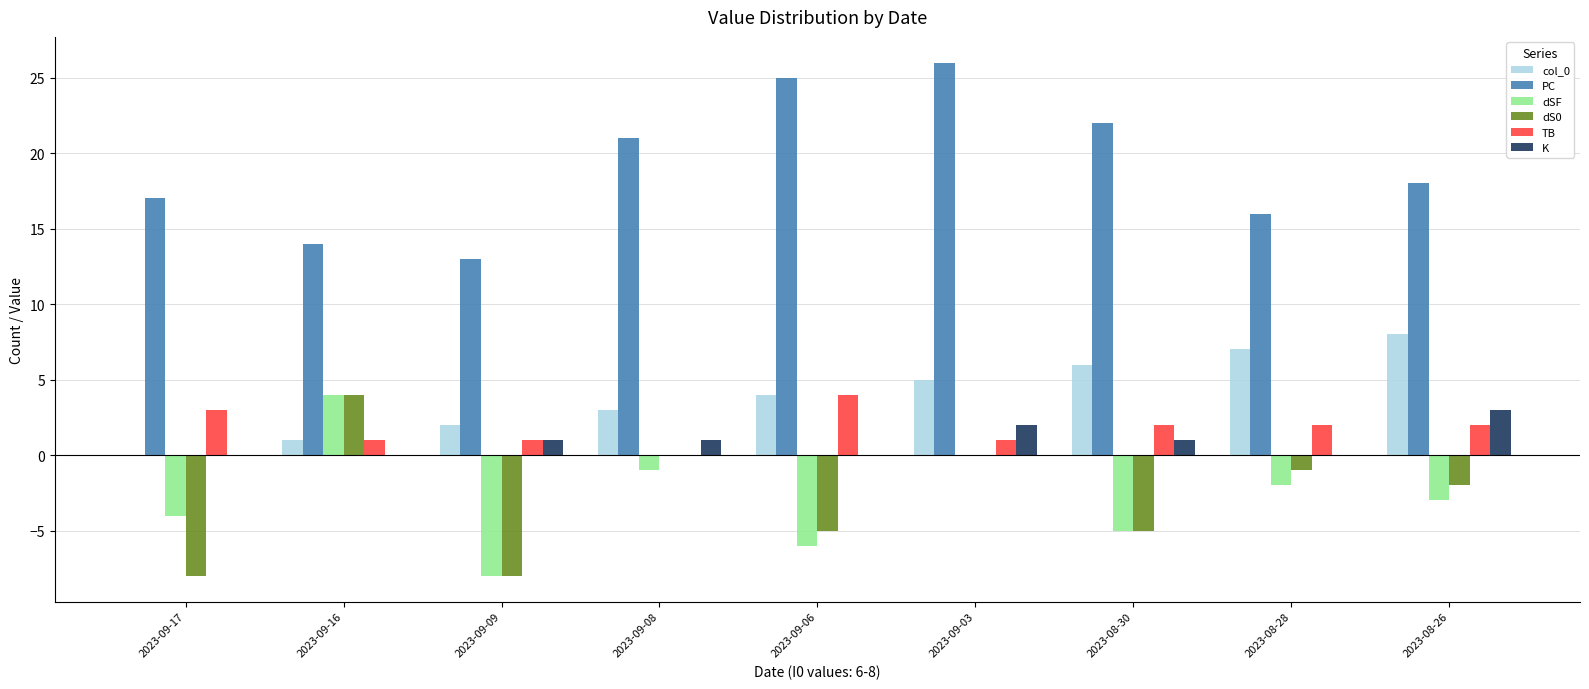

Does the chart contain stacked bars?

No